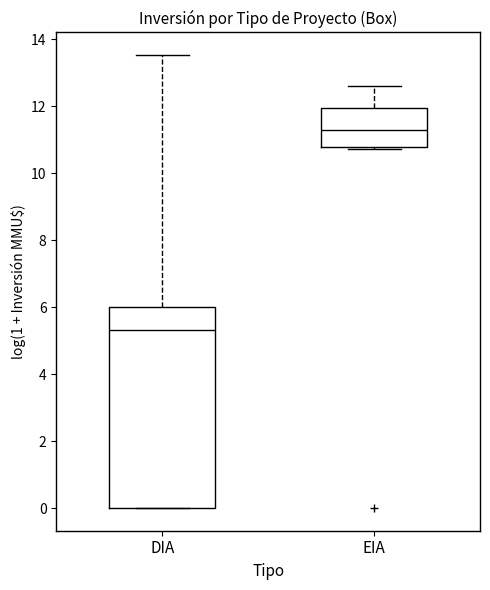

Reading left to right, read every box against the y-axis: the position of its median line, the range the box covers, and the ends of its whiskers. The values are not printed on the chart, so give them approximately, as read against the axis.

DIA: median 5.4, box 0.0 to 6.0, whiskers 0.0 to 13.6
EIA: median 11.2, box 10.8 to 12.0, whiskers 10.8 to 12.6